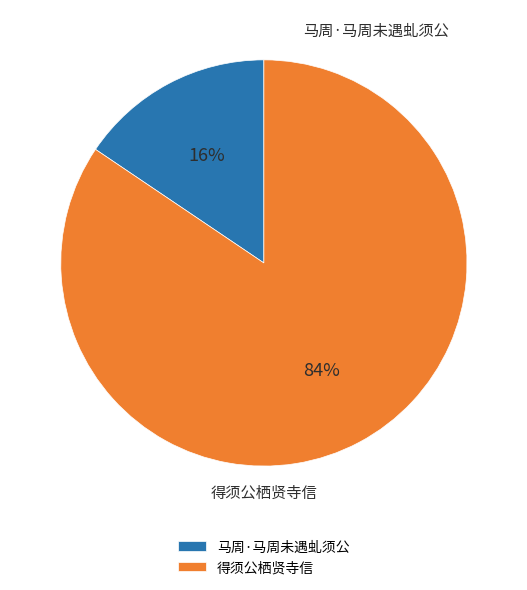

Does any single category account for the majority?

Yes